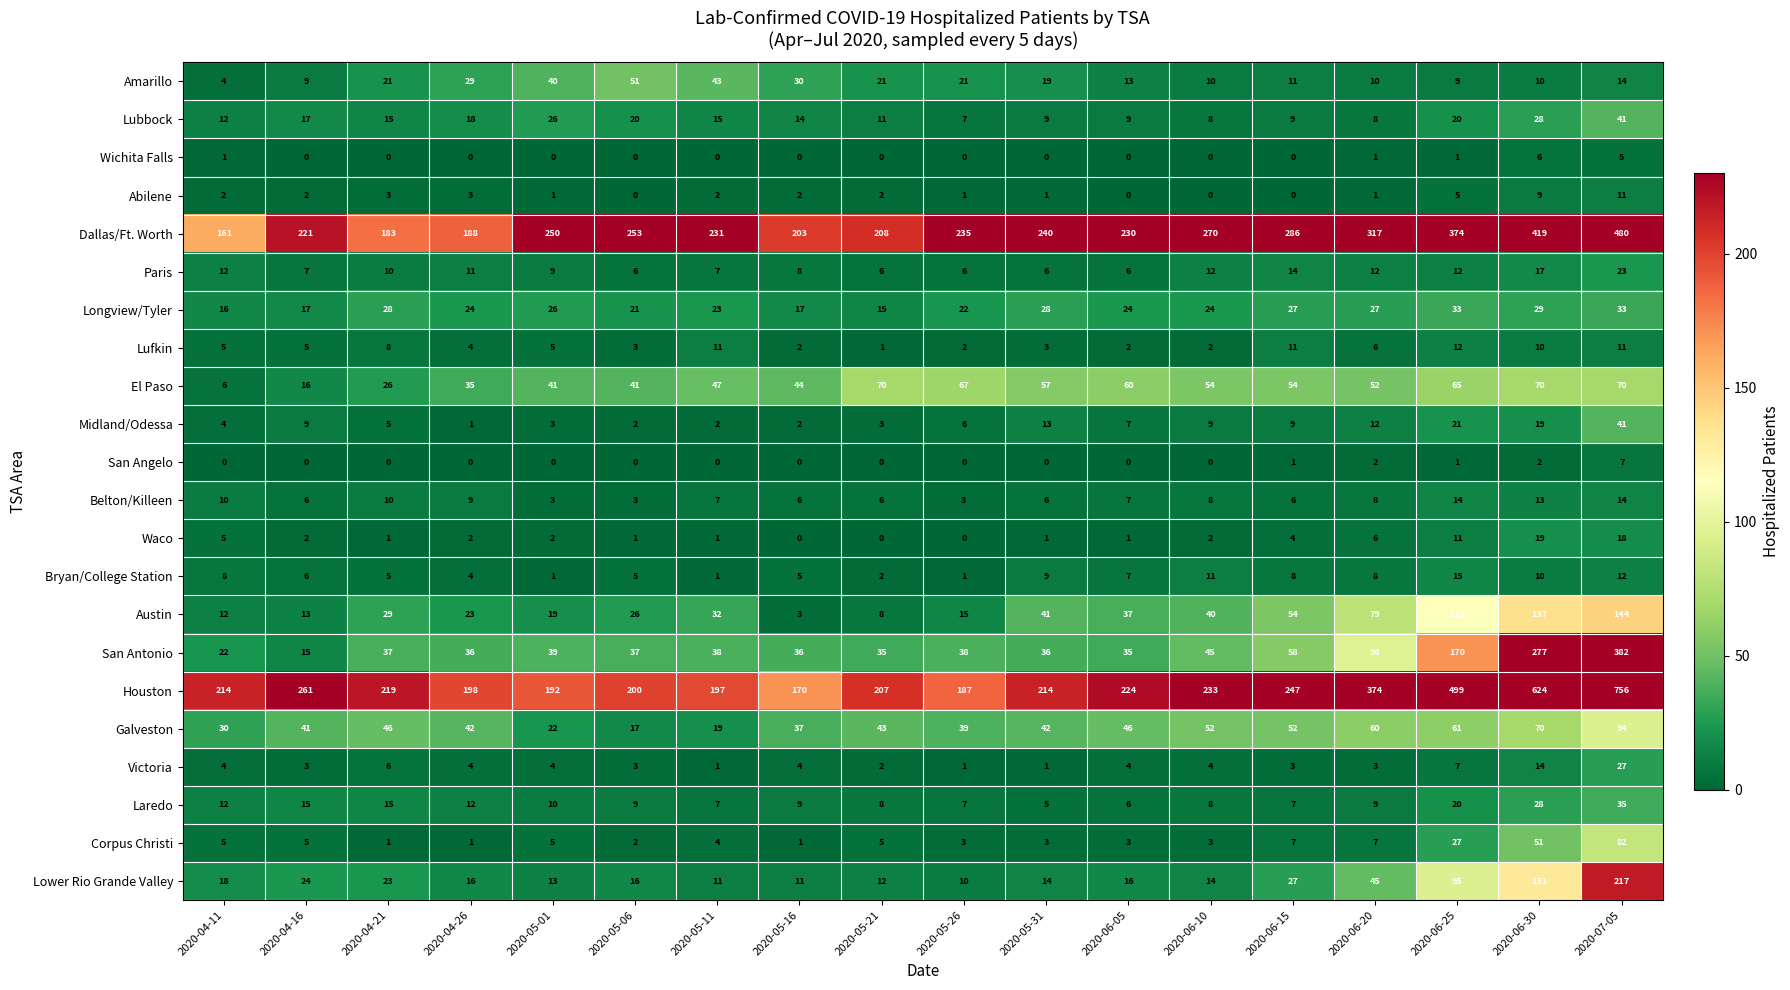

What value does the Houston series have at 2020-04-16, to the nearest 50?

250